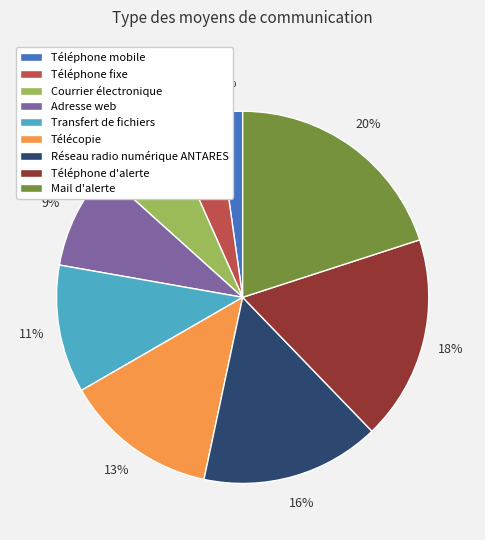

What percentage is the Téléphone d'alerte slice, to the nearest percent?

18%